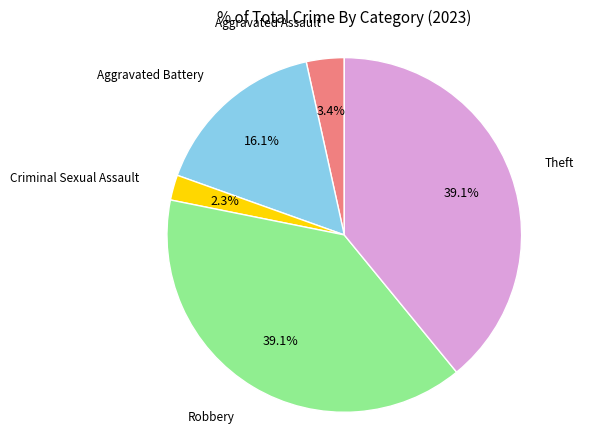

Is there any slice that represents more than half of the pie?

No